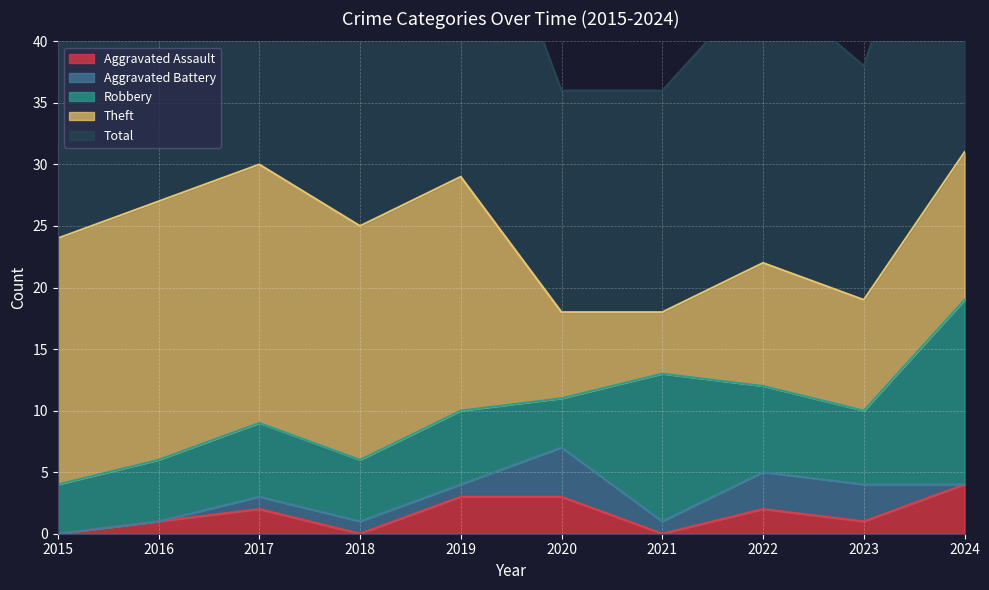

How many interior local peaks does the Robbery series have?

3